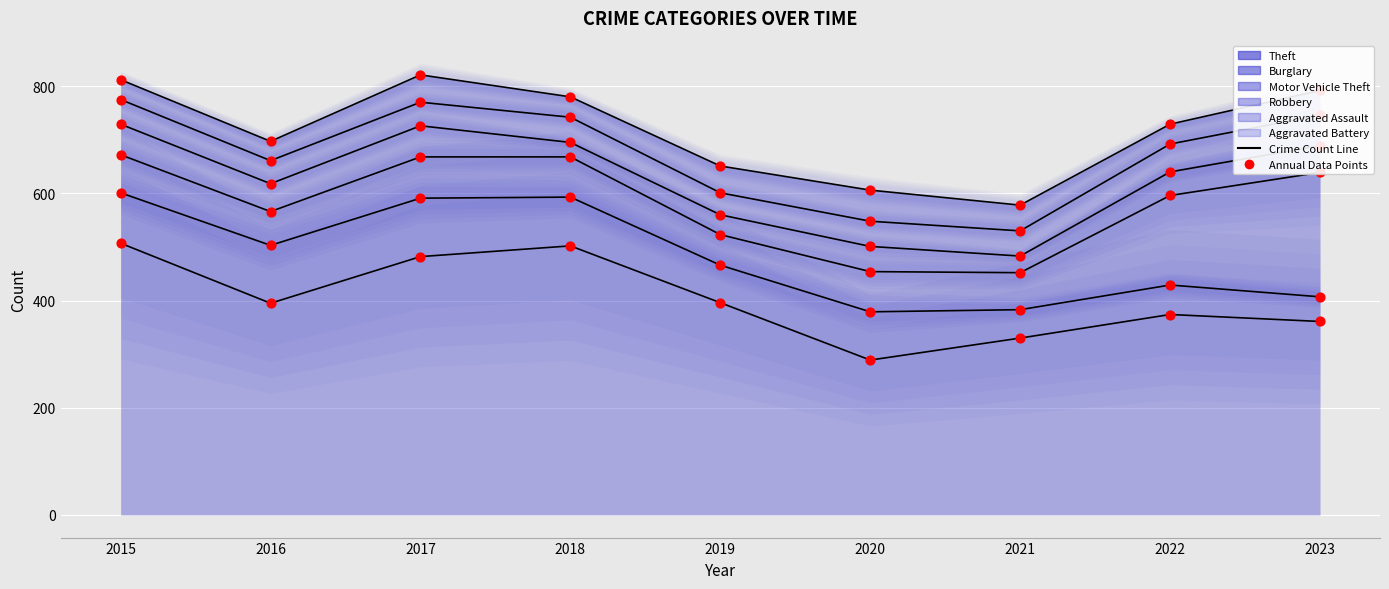

Which series contains the lowest Y value?

Robbery